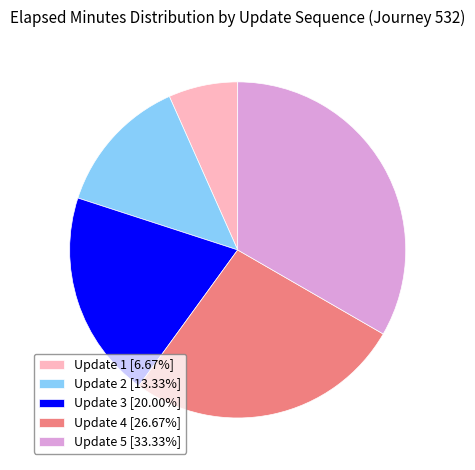

How many segments does this pie chart have?

5